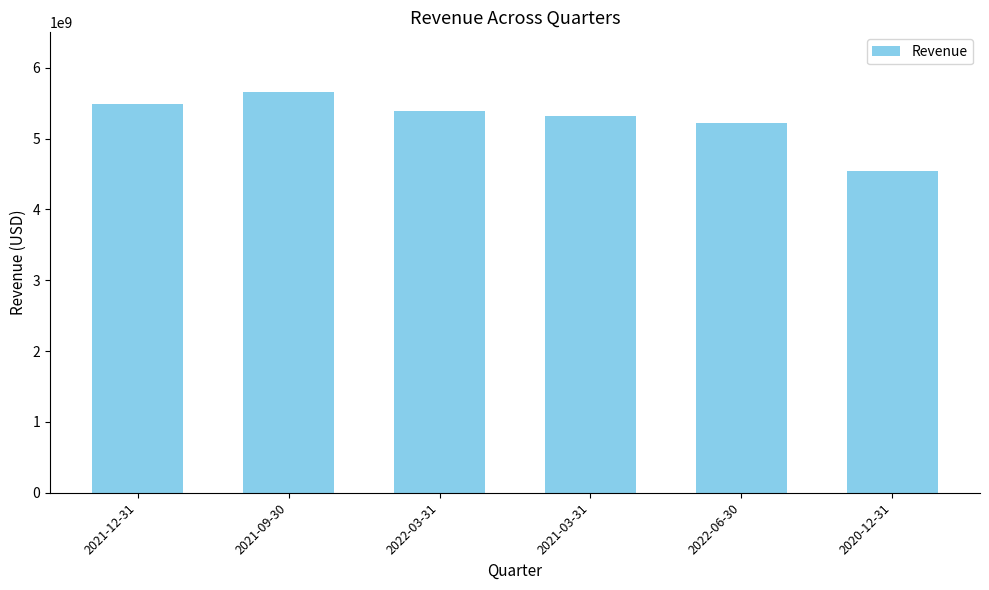

Rank the categories by value from highest to lowest.

2021-09-30, 2021-12-31, 2022-03-31, 2021-03-31, 2022-06-30, 2020-12-31